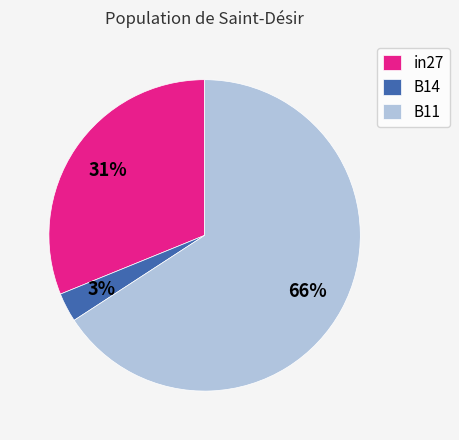

Which has a higher value, B14 or B11?

B11